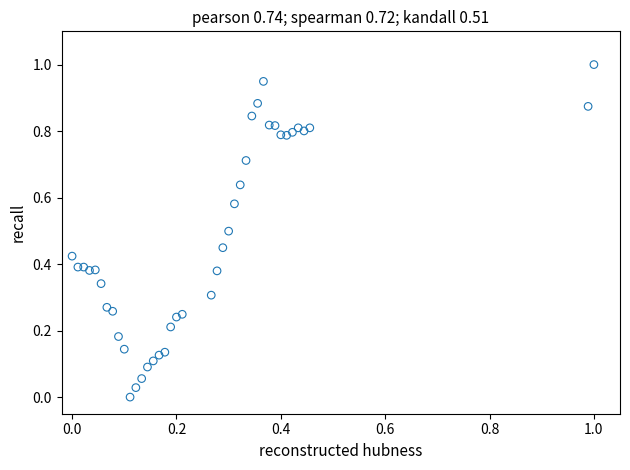

What is the range of Y values (max minus min)?

1.0